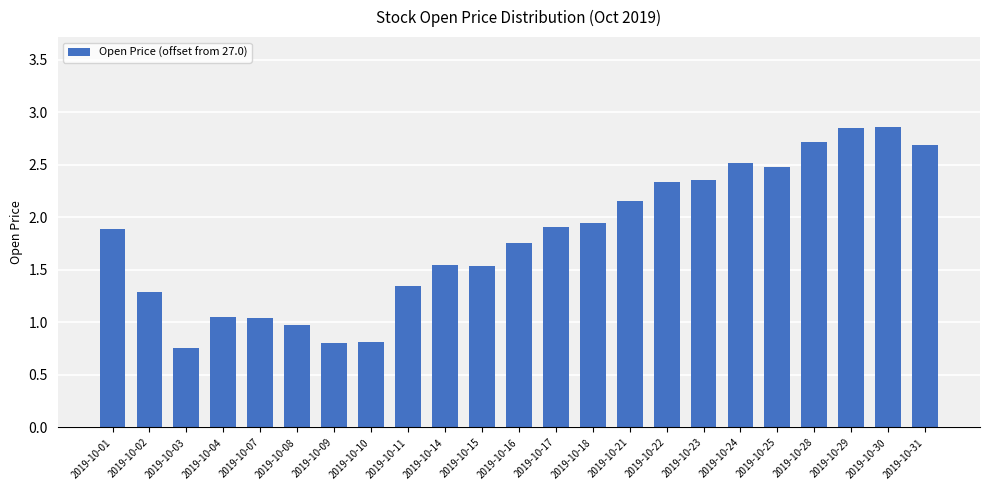

The chart shows a value of 1.2 at 2019-10-17. True or false?

False